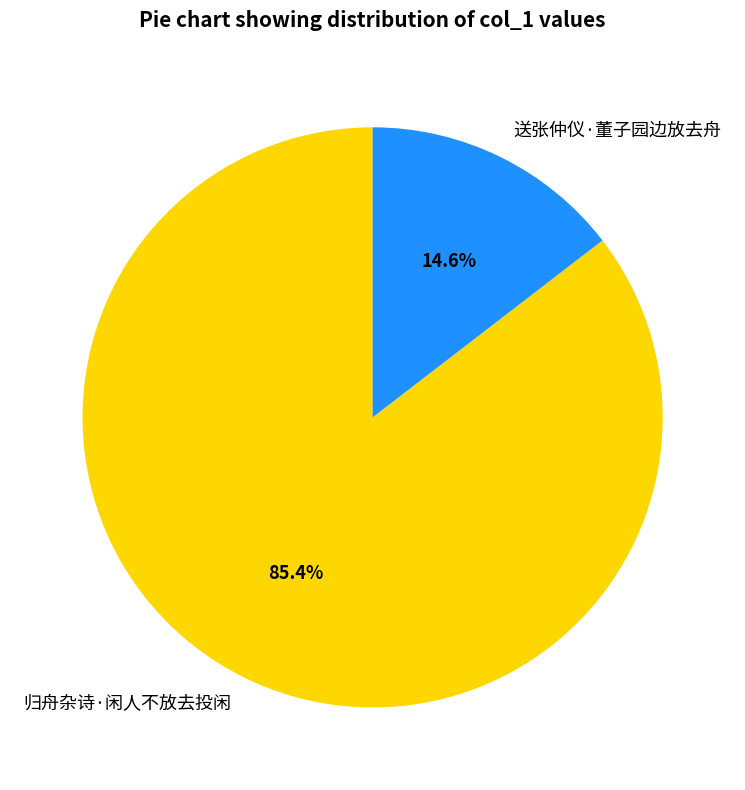

To the nearest percent, what is the difference between the largest and smallest slice percentages?

71%